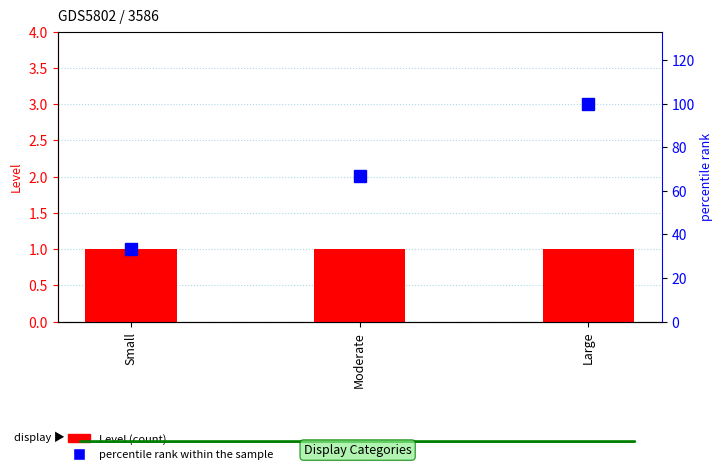

Read the percentile rank within the sample value at Large.

100.0